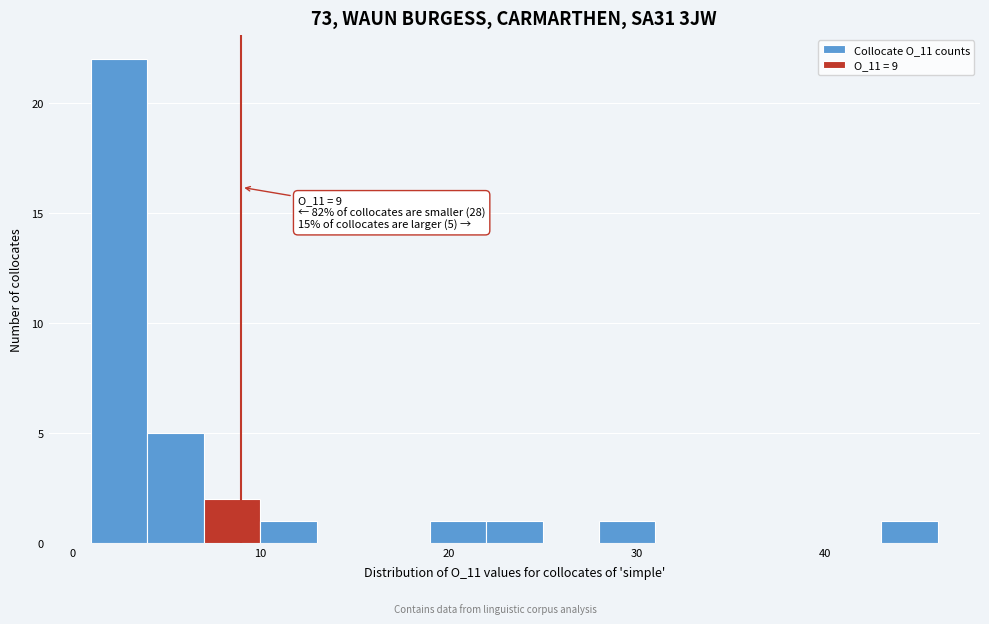

Around what value on the x-axis is the tallest bar? Give the approximate position of its centre, as read against the axis.

3